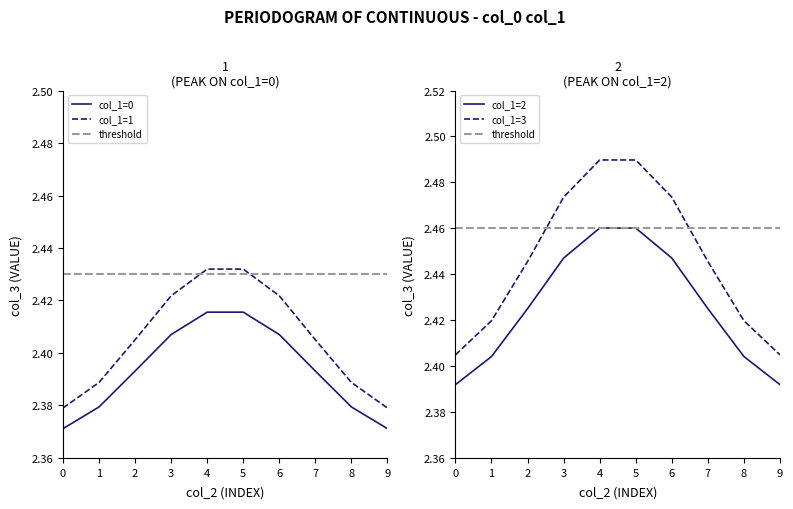

Which category has the highest value in the col_1=3 series?

4